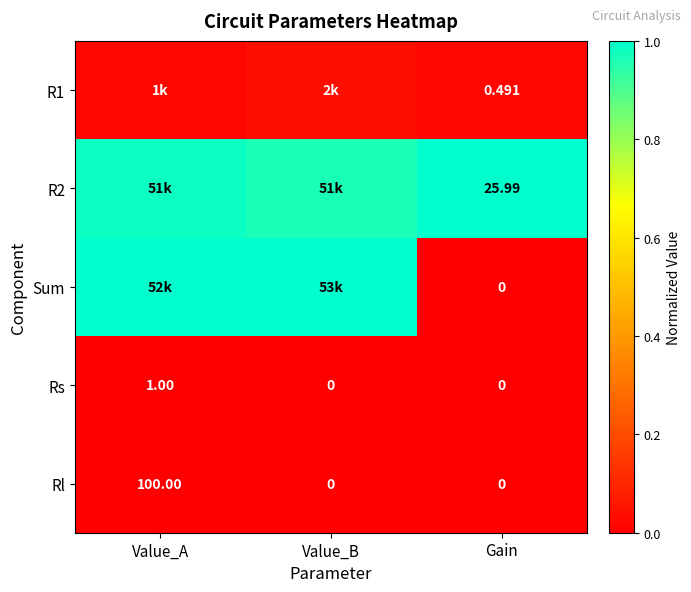

Rank the categories by Rs value from highest to lowest.

Value_A, Value_B, Gain